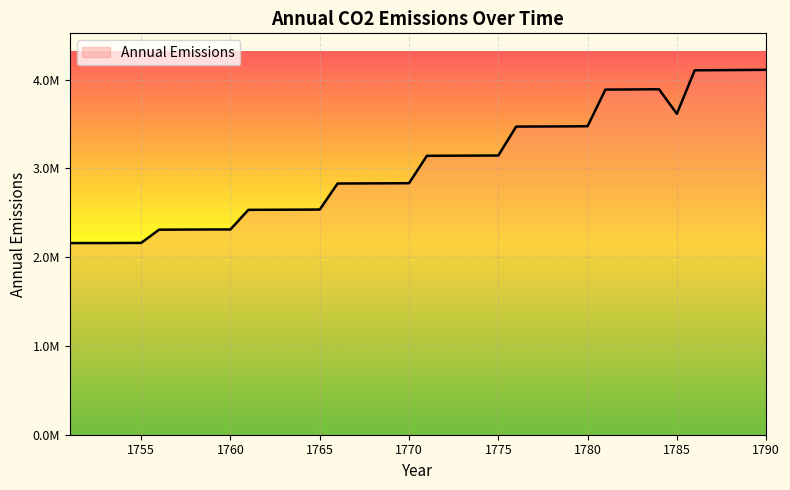

Reading left to right, transcribe all the data shown in this chart.

2157814.2	2158659.7	2158659.7	2159505.2	2160350.8	2309165.5	2310011.1	2310856.6	2311702.2	2311702.2	2532387.7	2533233.2	2534078.8	2534924.3	2535769.8	2829171.7	2830017.2	2830862.8	2831708.3	2832553.8	3141175.4	3142020.9	3142866.5	3143712.0	3144557.5	3470089.8	3470935.4	3471780.9	3472626.5	3474317.5	3886940.3	3887785.8	3889476.9	3890322.5	3614797.7	4103941.7	4105512.0	4106297.1	4107867.4	4109437.7